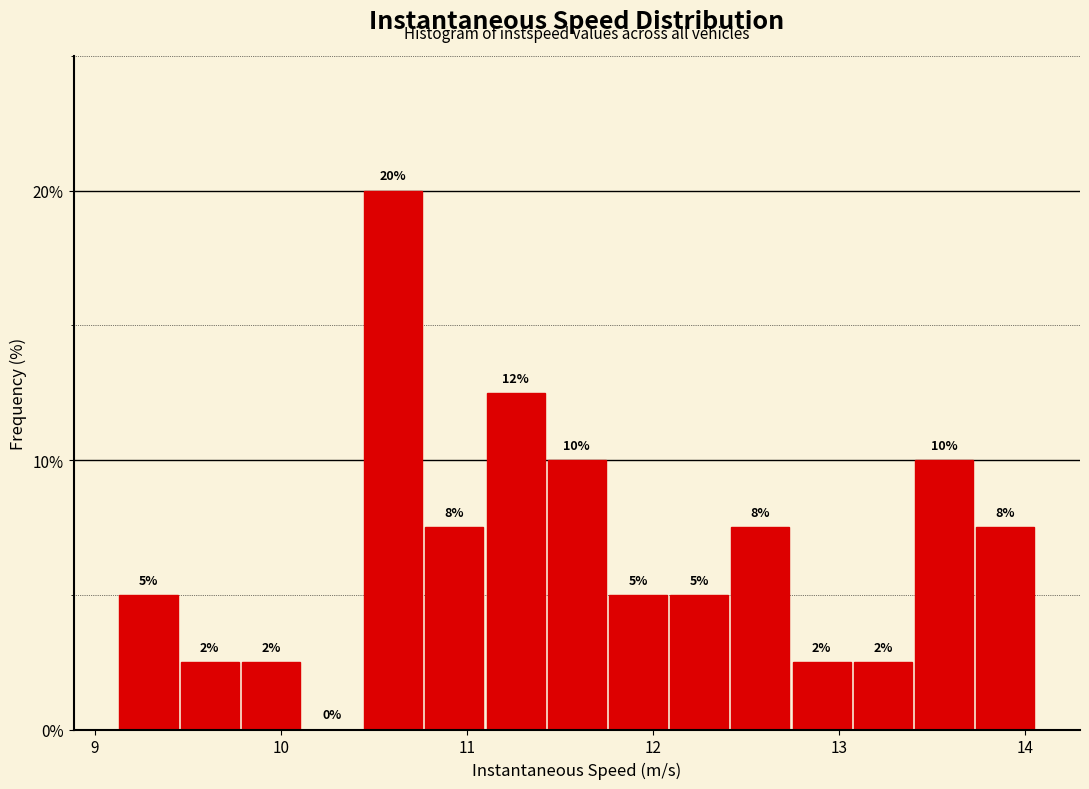

Around what value on the x-axis is the tallest bar? Give the approximate position of its centre, as read against the axis.

10.6